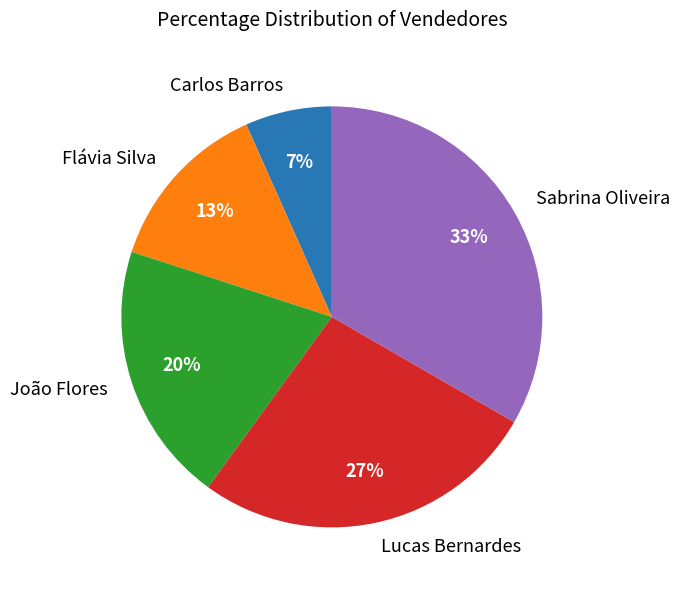

Which slice is the smallest?

Carlos Barros